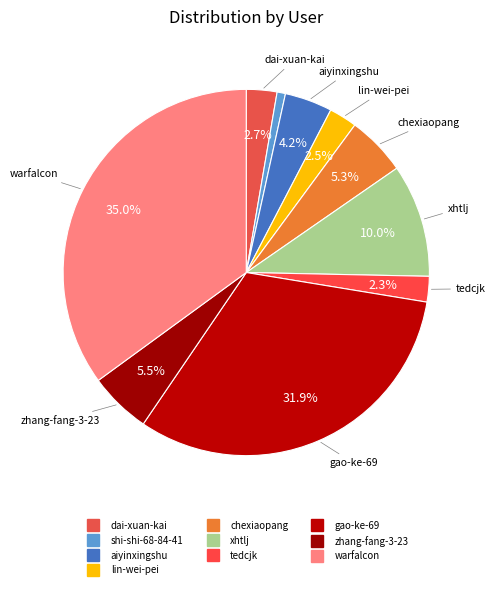

To the nearest percent, what is the combined percentage of gao-ke-69 and xhtlj?

42%